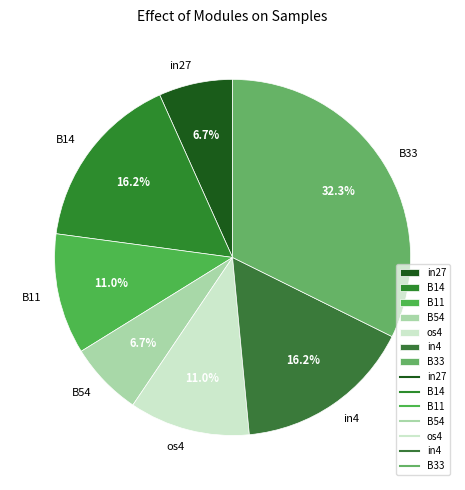

To the nearest percent, what is the average slice percentage?

14%